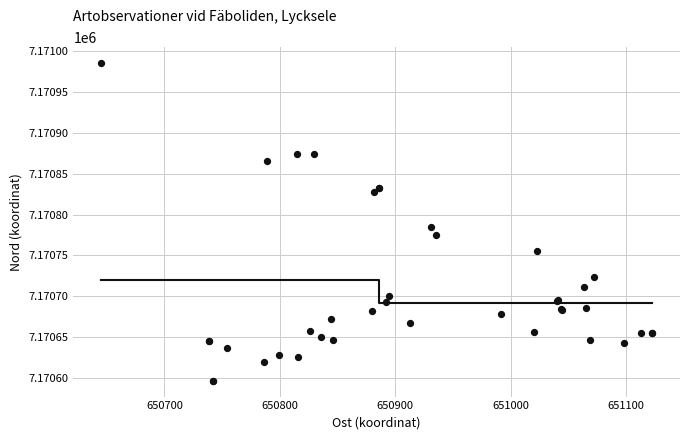

What Y value in the scatter plot is closest to 7170791?

7170785